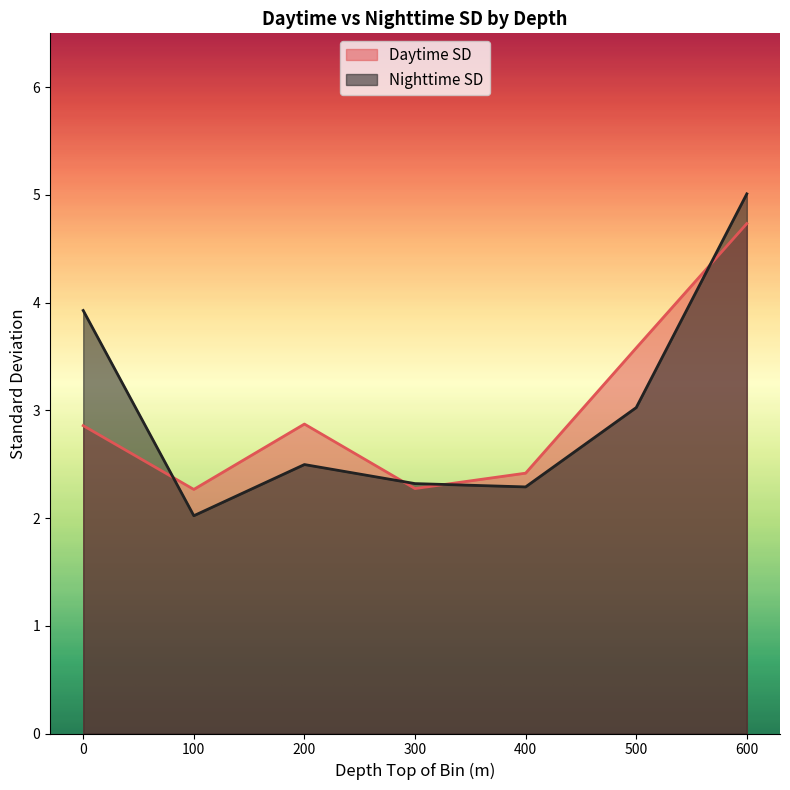

At how many categories does at least one series exceed 3?

3